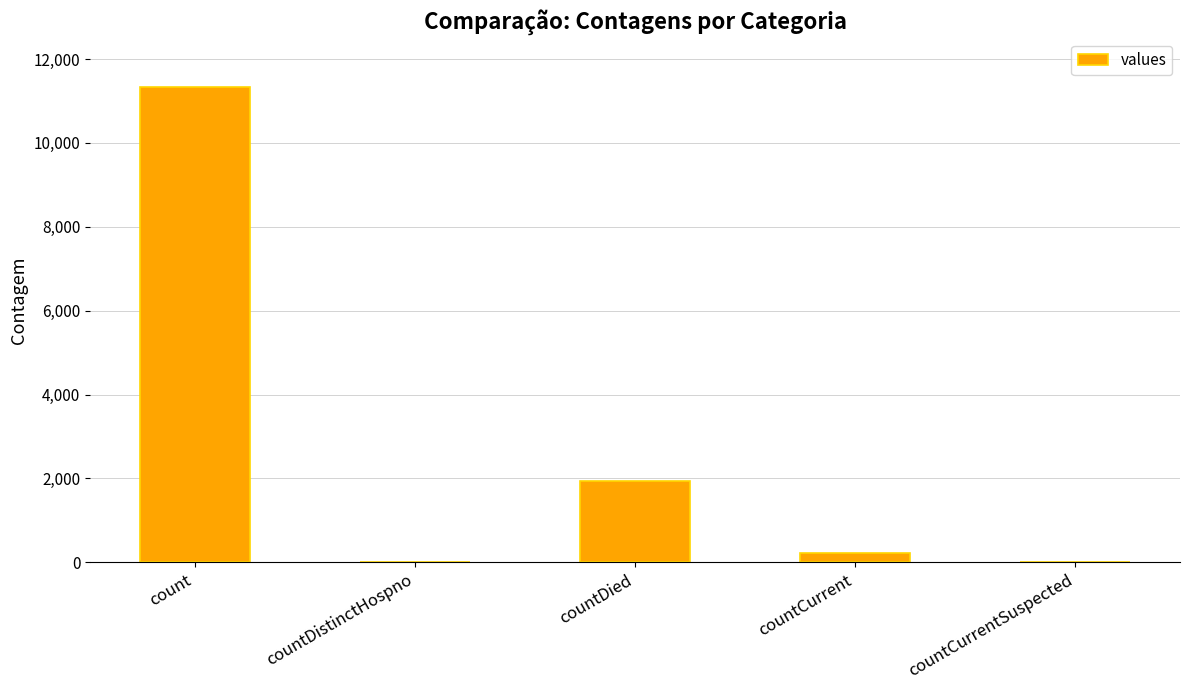

At which label is the value closest to 5669?

countDied